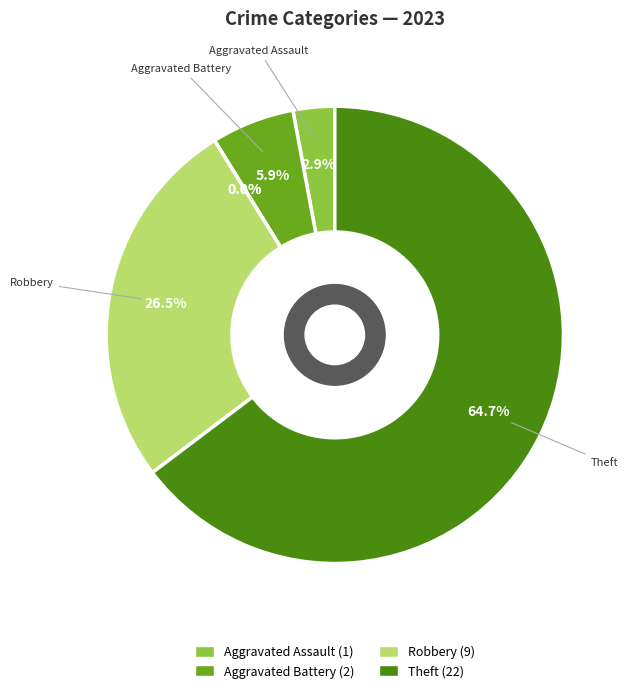

Count the number of slices in the pie.

6